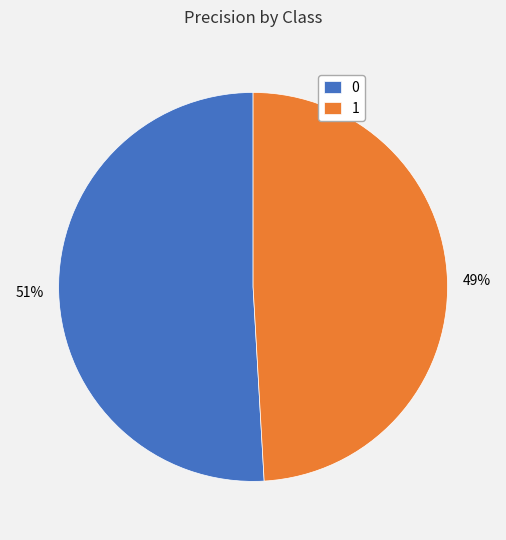

Do 1 and 0 together represent more than half of the pie?

Yes